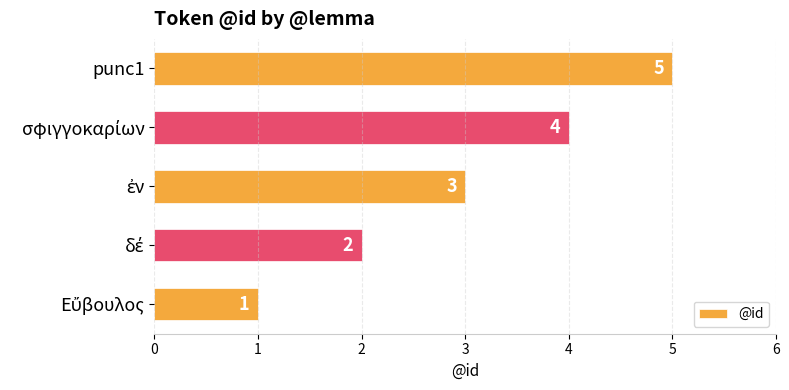

What is the difference between the second highest and second lowest values?

2